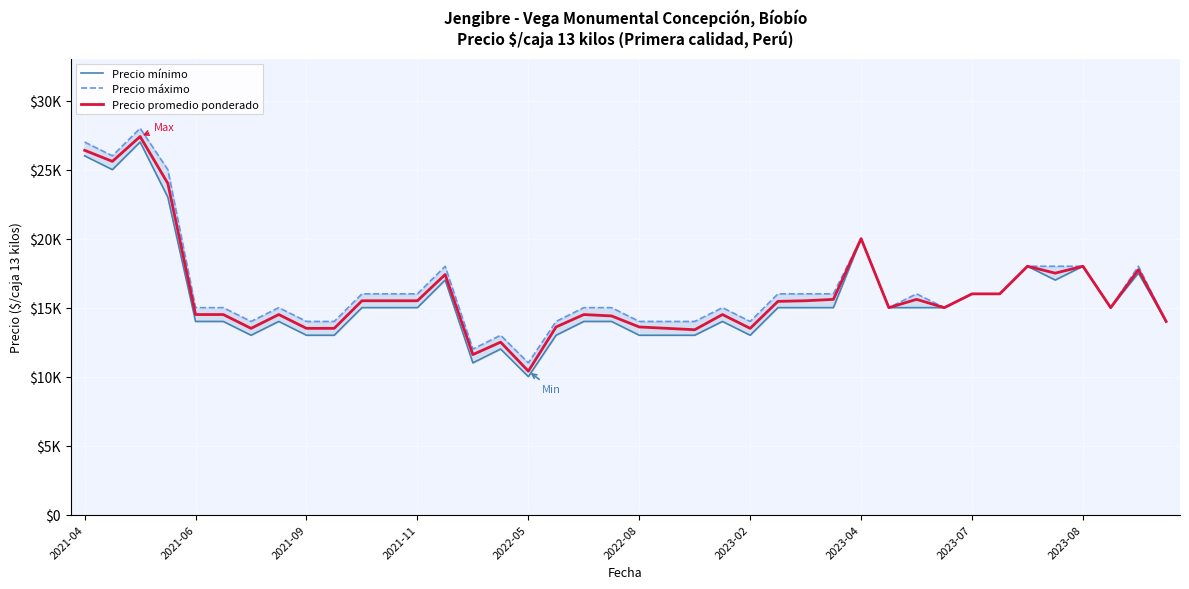

What is the minimum value shown in the chart?

10000